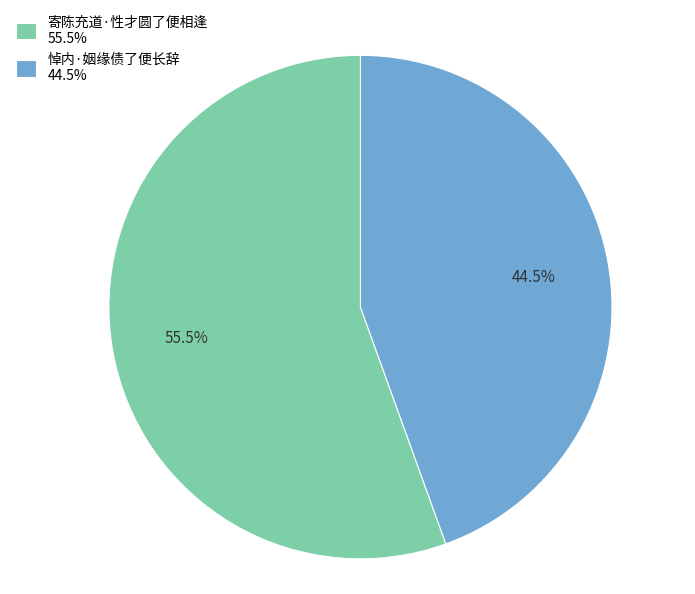

Does any single category account for the majority?

Yes